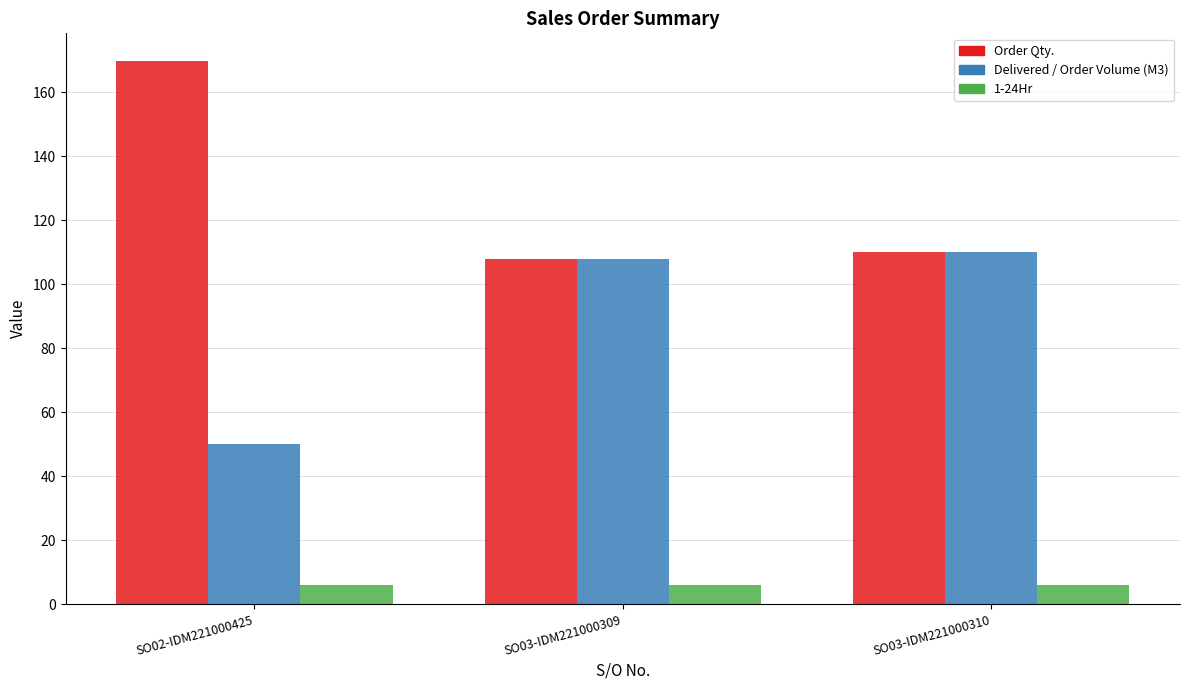

What is the average value of the Delivered / Order Volume (M3) series?

89